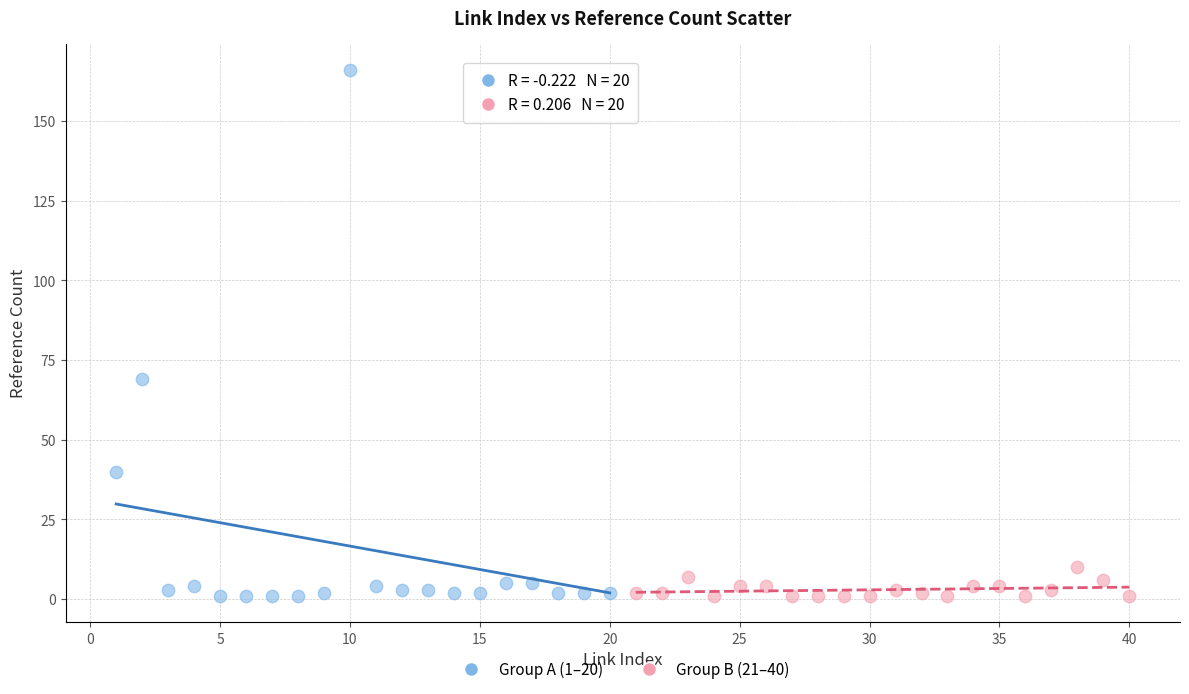

Which series contains the highest Y value?

Group A (1–20)